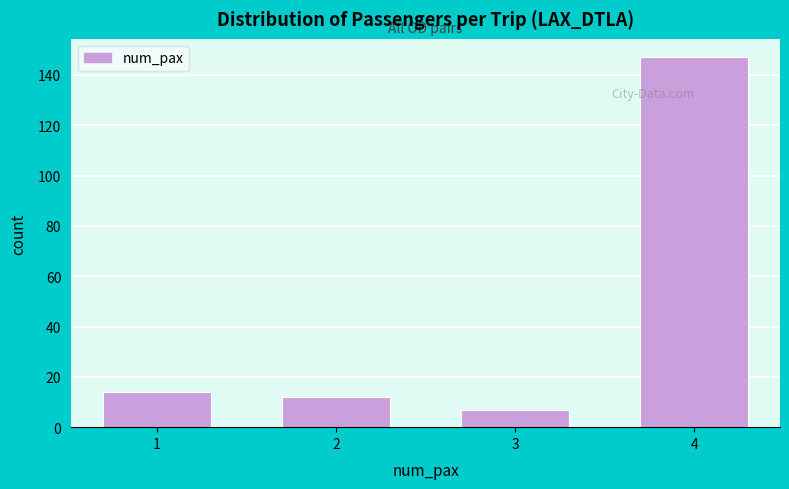

Reading left to right, what are all the values shown in this chart?

1=14	2=12	3=7	4=147